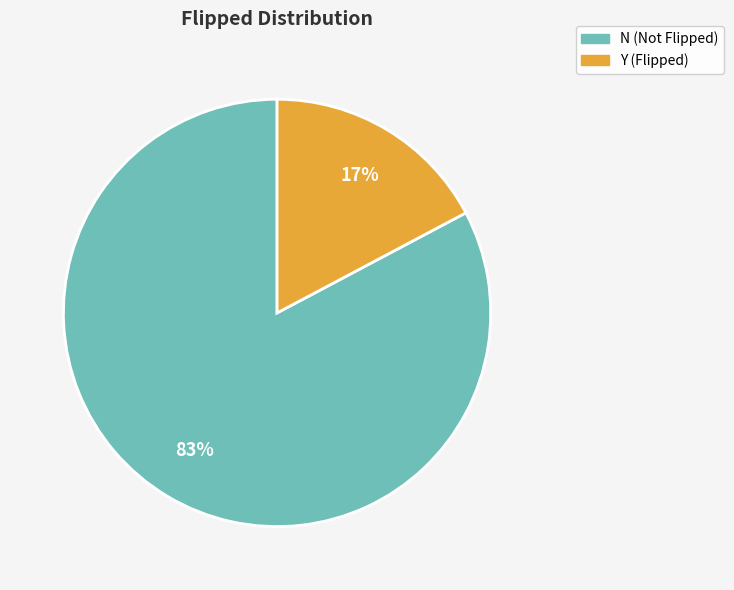

What percentage is the Y slice, to the nearest percent?

17%